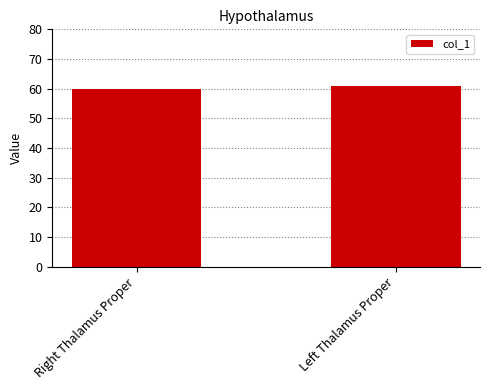

What is the smallest value displayed?

60